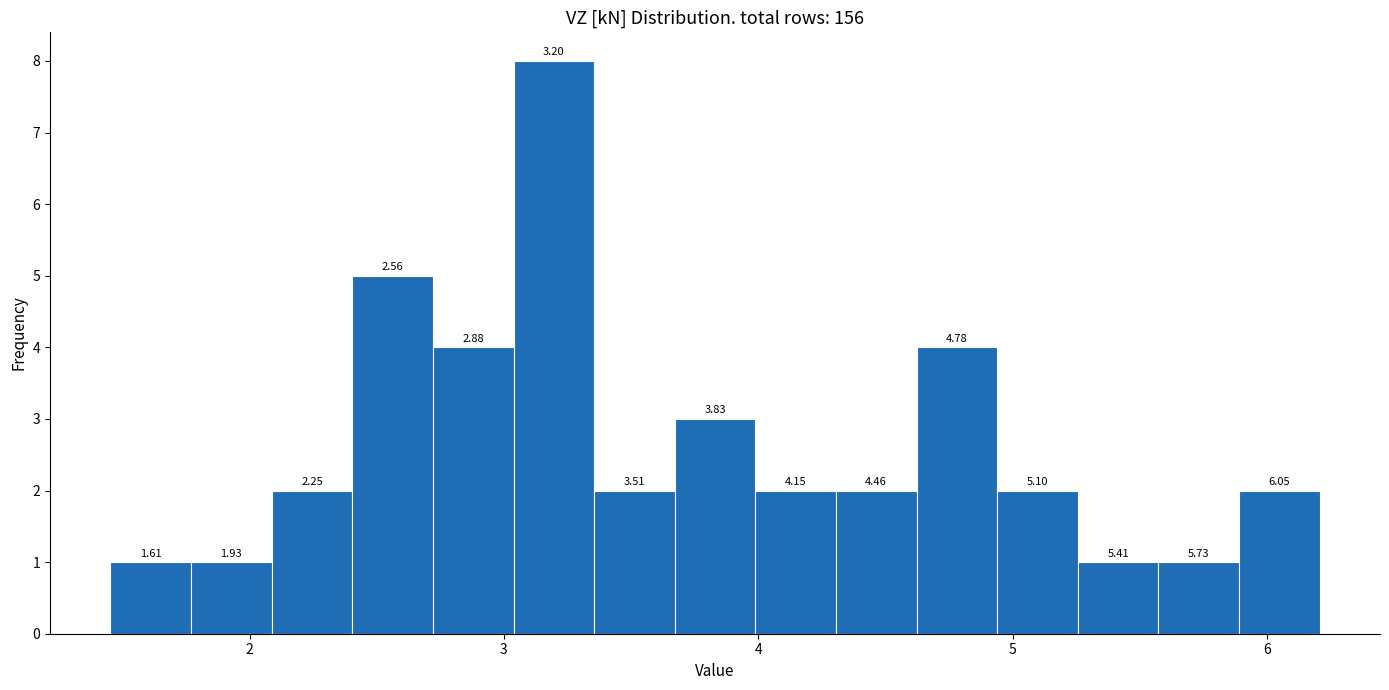

Read against the x-axis, roughly where is the centre of the tallest bar?

3.2